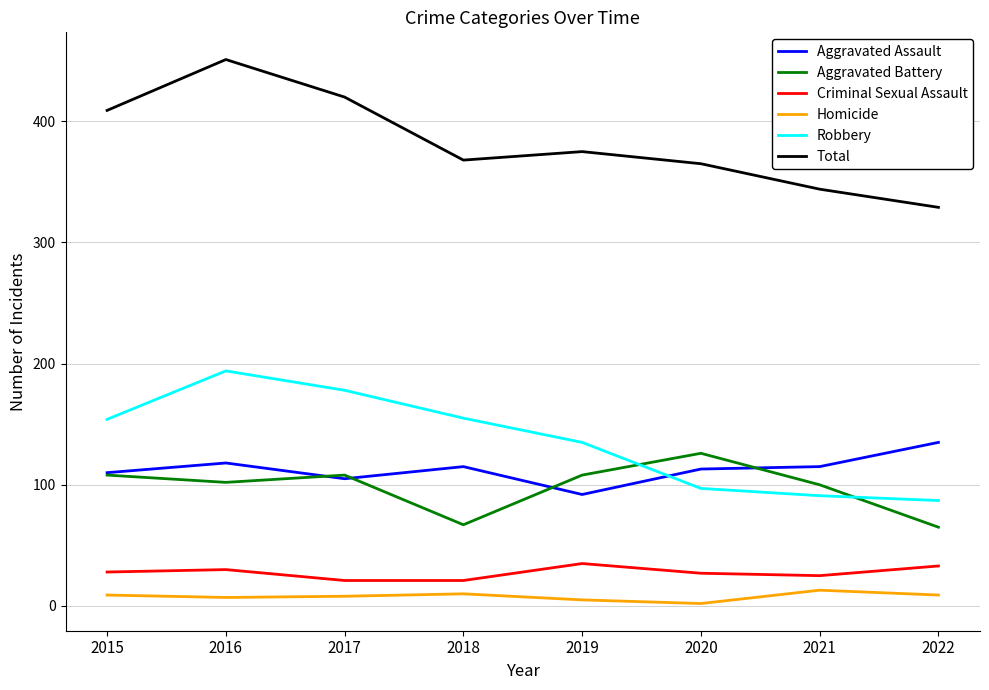

How many series are shown in this chart?

6